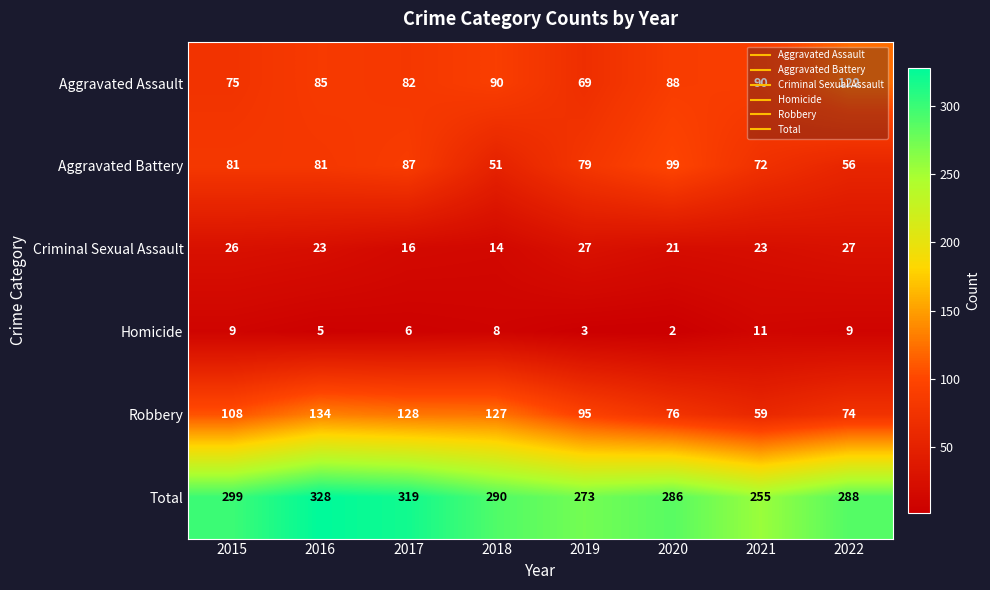

The Robbery series shows 57 at 2015. True or false?

False